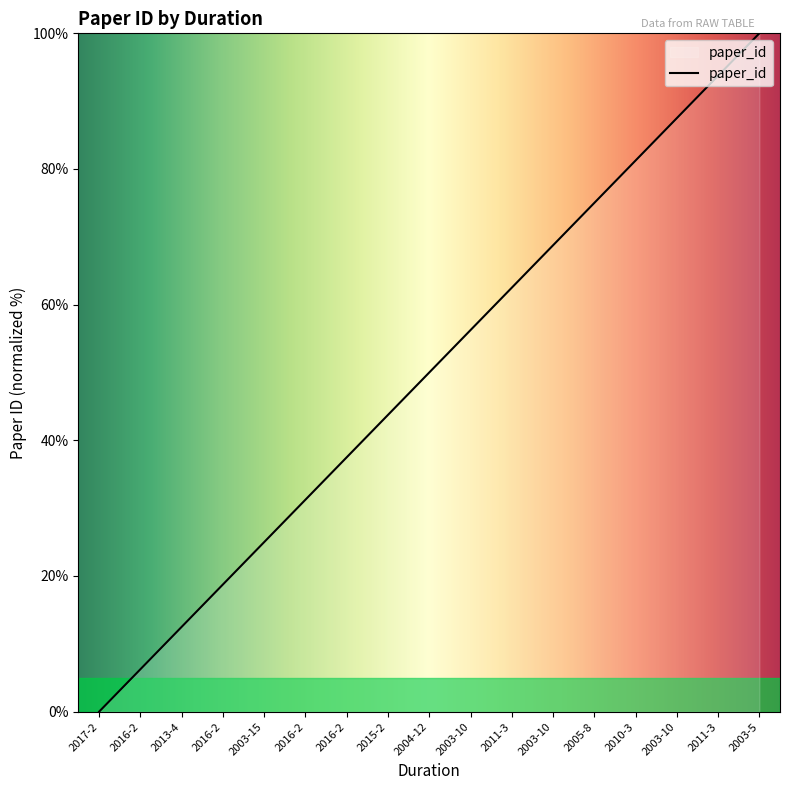

Does the chart display data point markers on the line(s)?

No